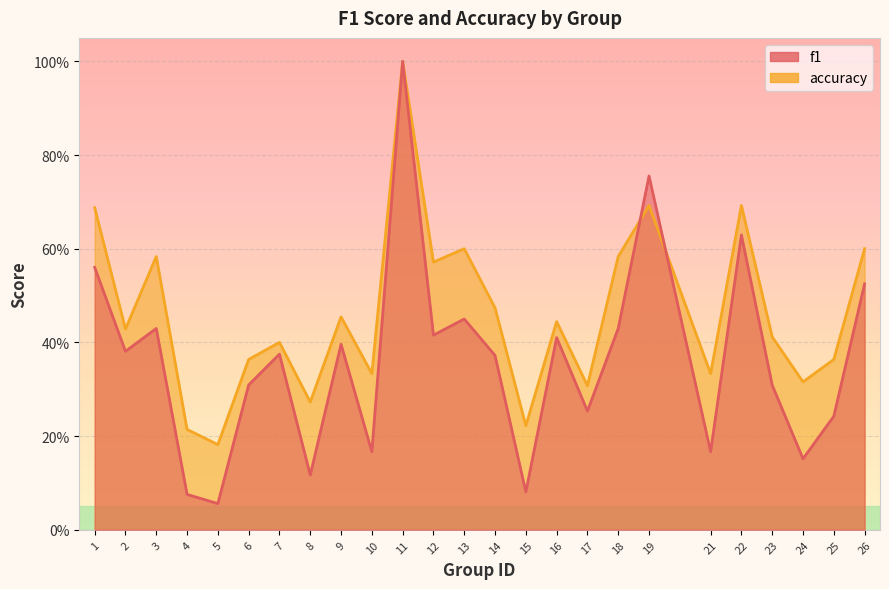

List the series in order of their overall mean, lowest first.

f1, accuracy